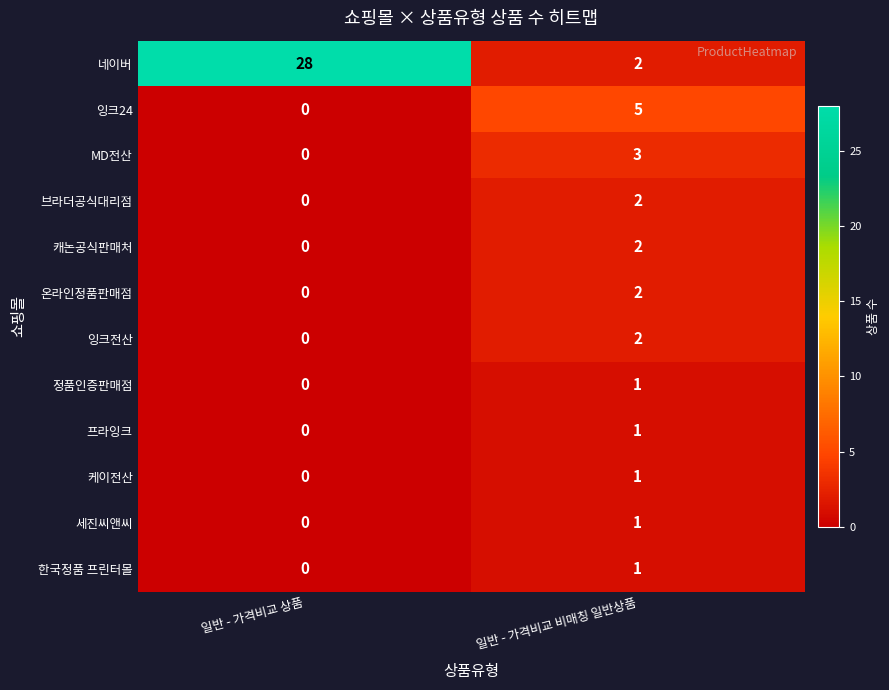

Which series has the largest range (max minus min)?

네이버